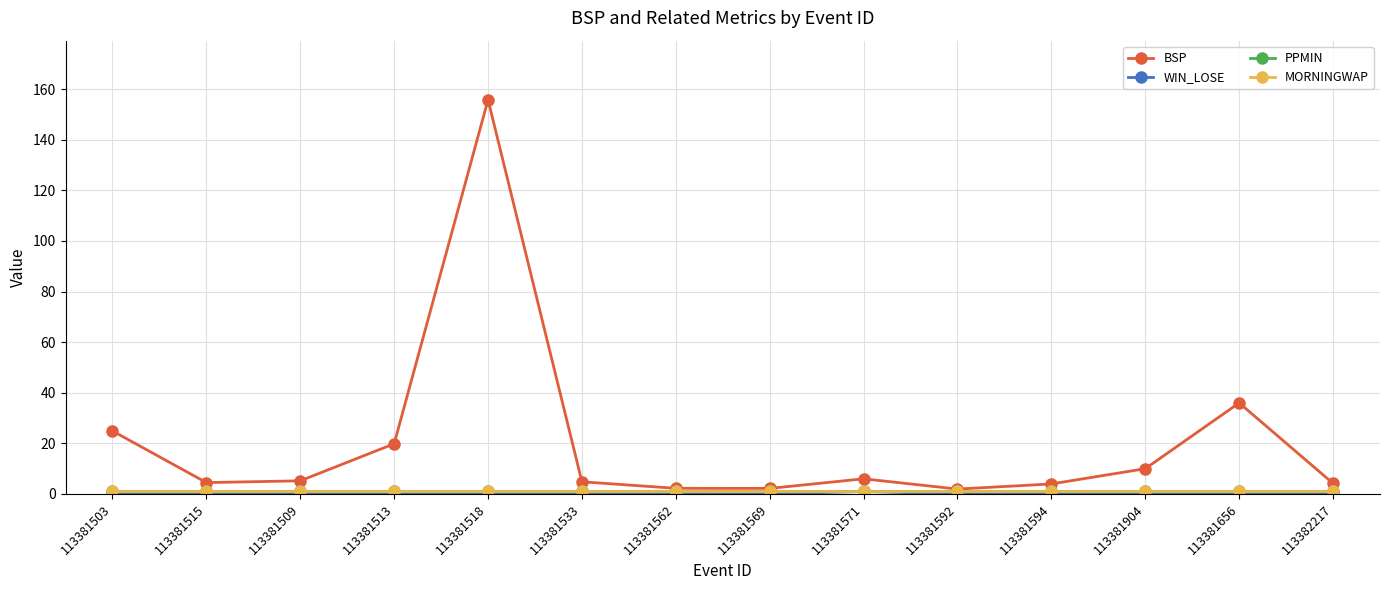

Is this an area chart (filled region under the line)?

No